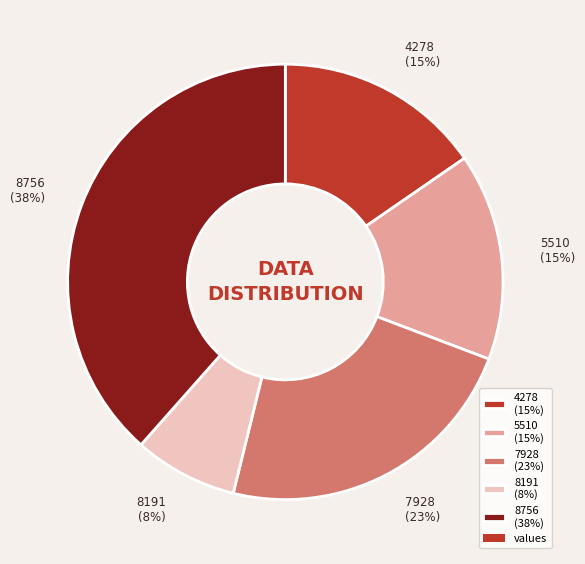

To the nearest percent, what portion does 7928 represent?

23%